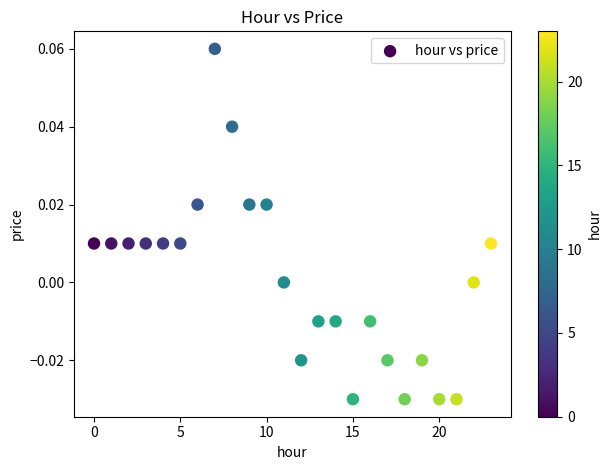

How many points are shown in the scatter plot?

24